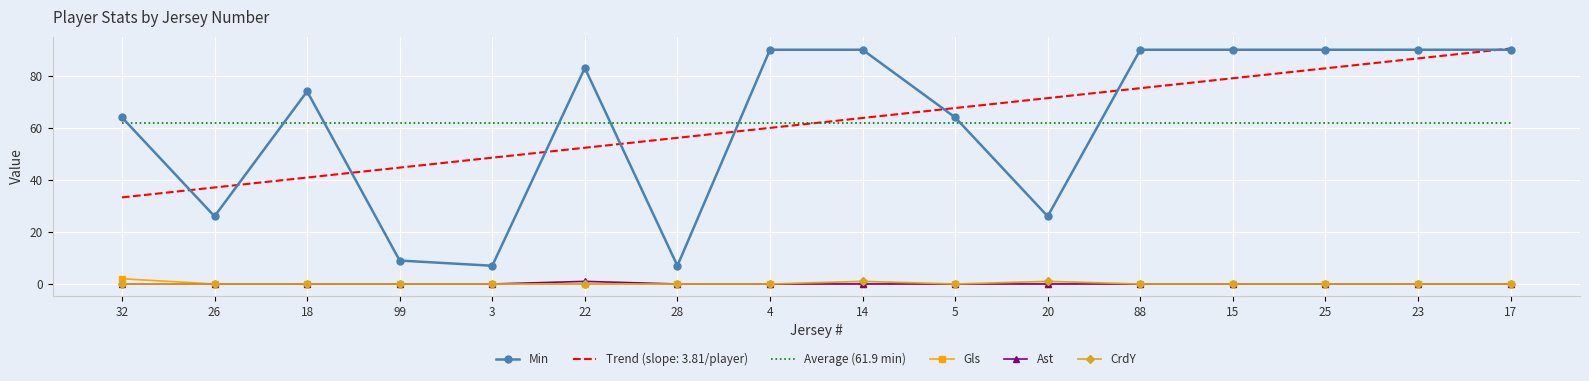

What is the maximum value for Average (61.9 min)?

61.9